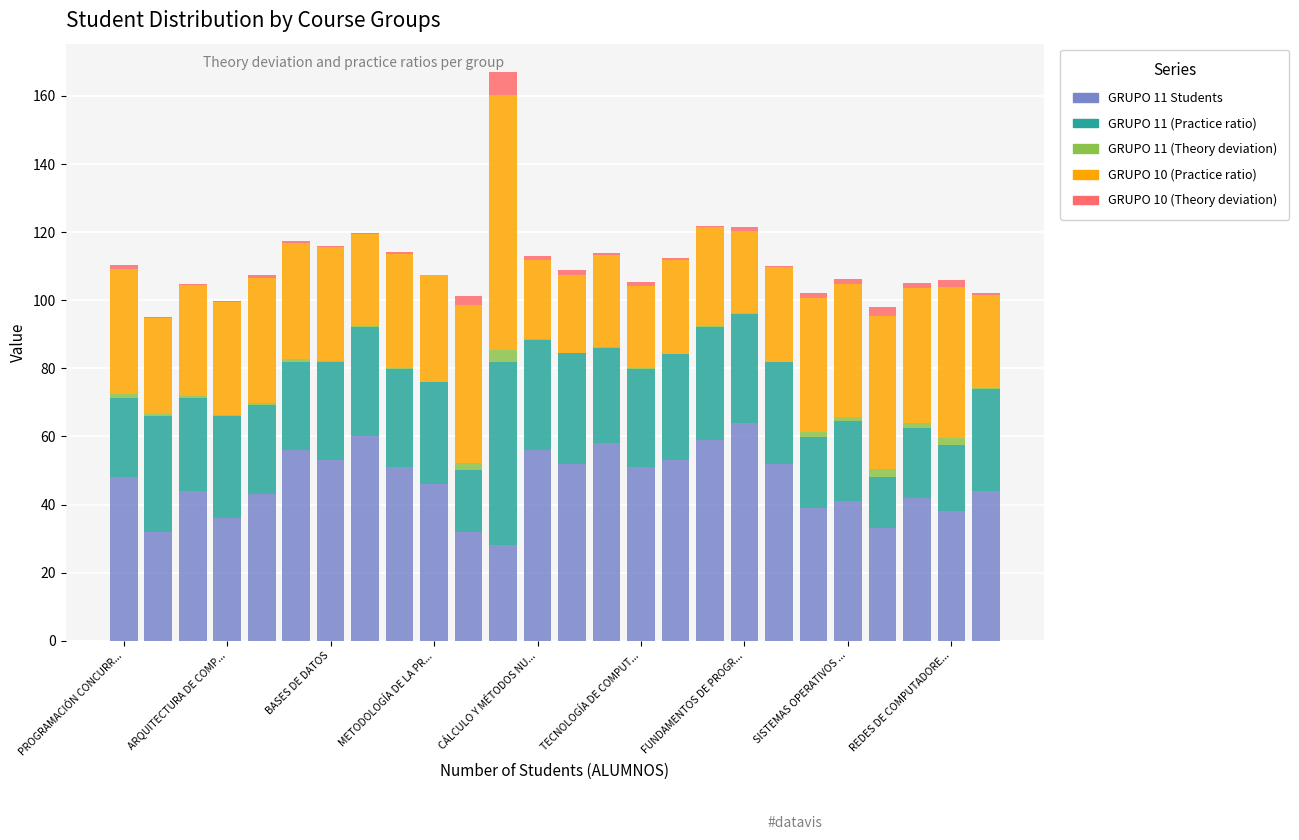

What is the highest value of the GRUPO 11 Students series?

64.0